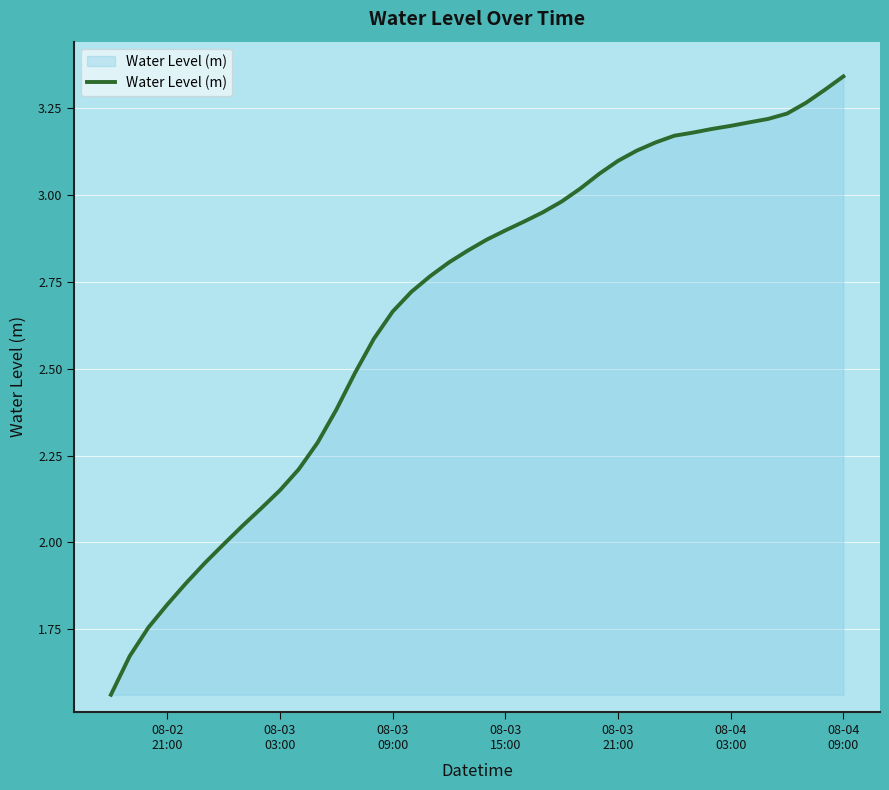

How many lines are shown in the chart?

1